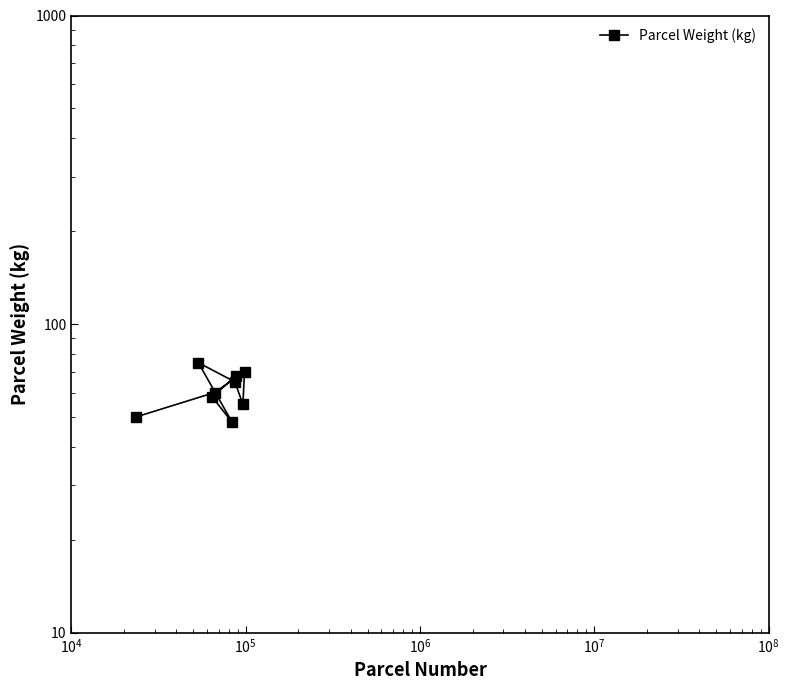

What is the value of the 5th point from the left?

65